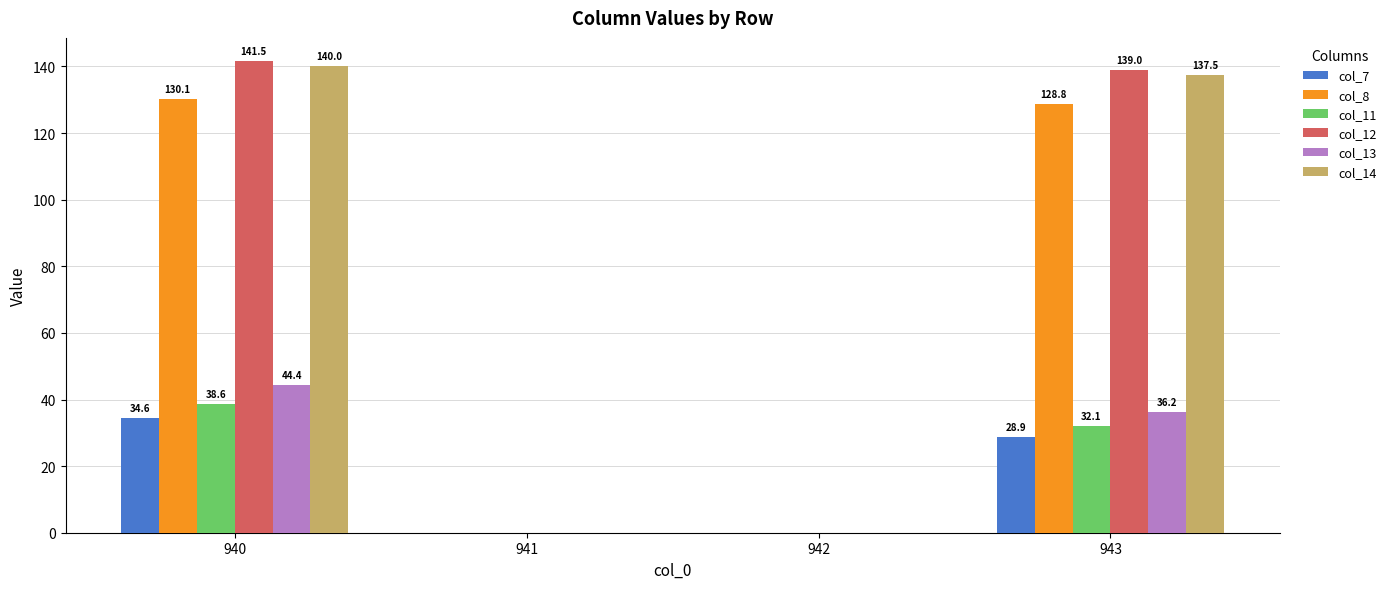

What is the average value of the col_11 series?

17.7